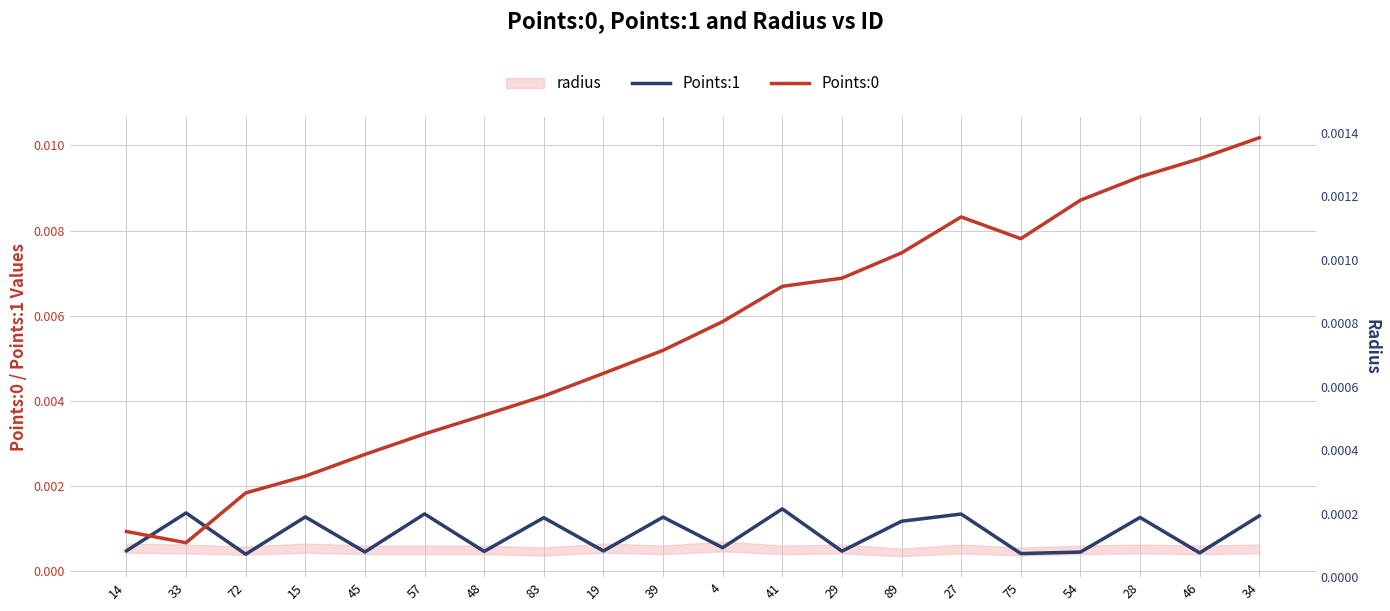

After their last crossing, which series has the higher values: Points:1 or Points:0?

Points:0